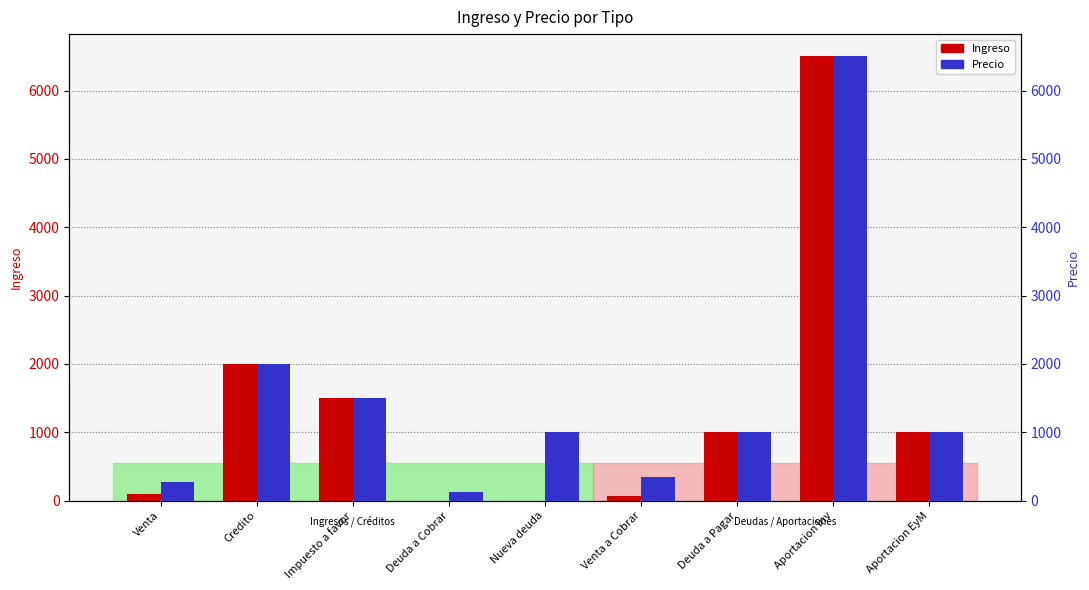

Are the bars grouped side by side (vs. stacked)?

Yes